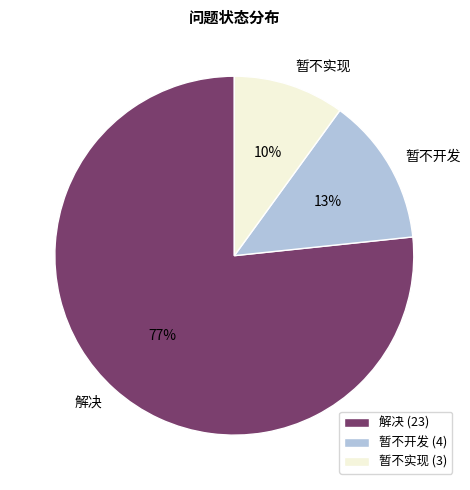

How many segments does this pie chart have?

3